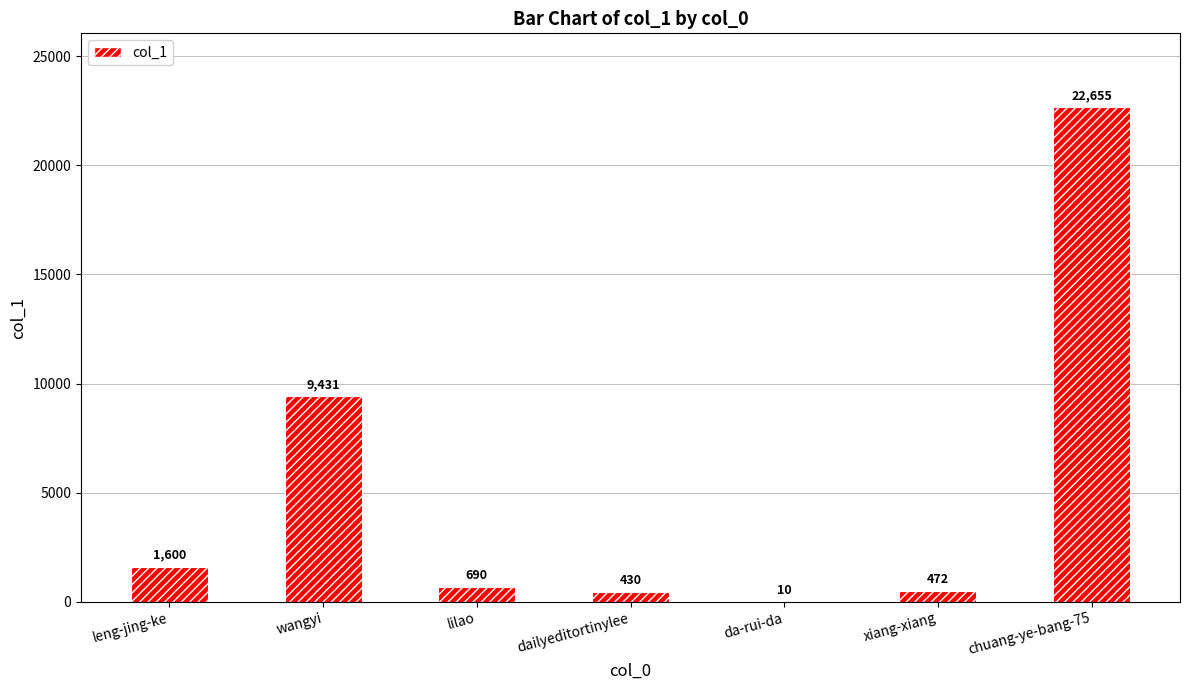

Is it true that the value at dailyeditortinylee is 430?

True